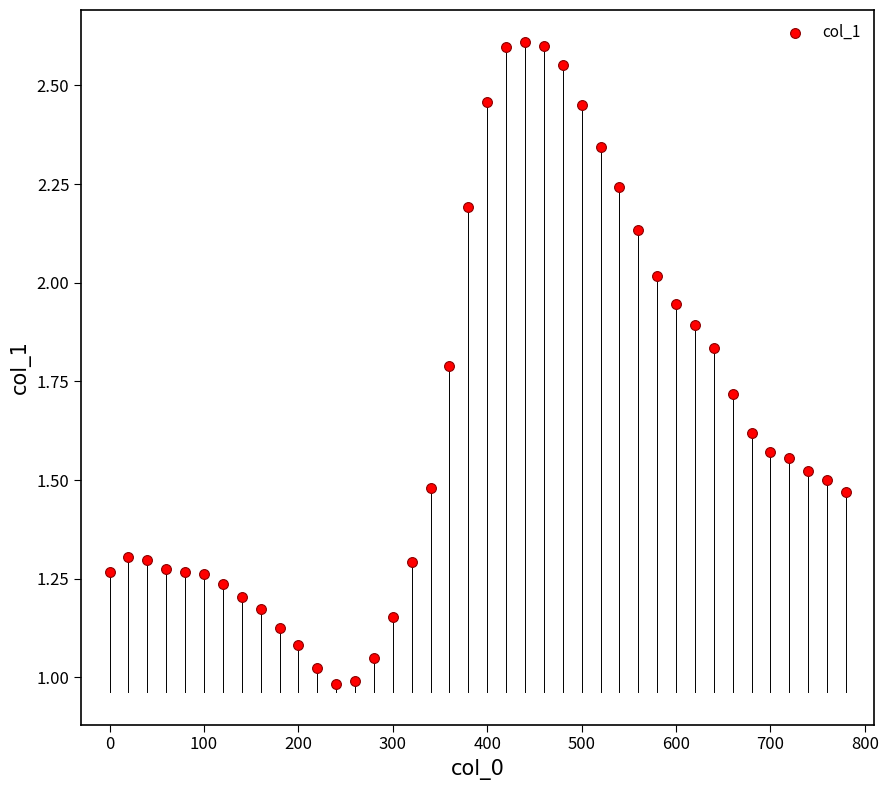

What is the range of X values (max minus min)?

780.0